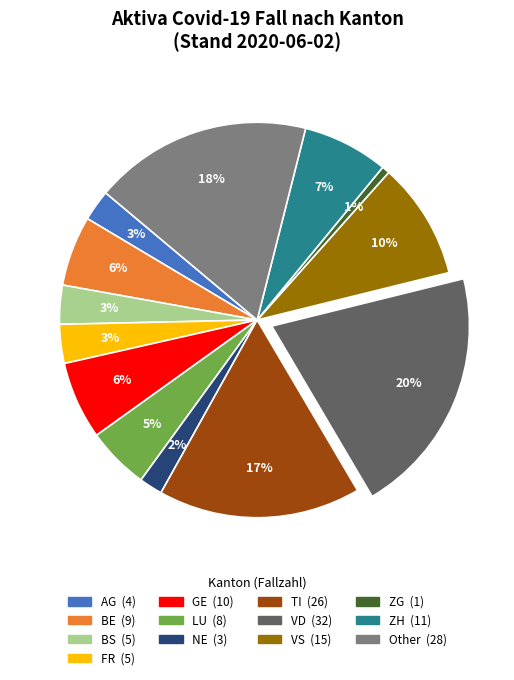

Is there a majority slice in this chart?

No